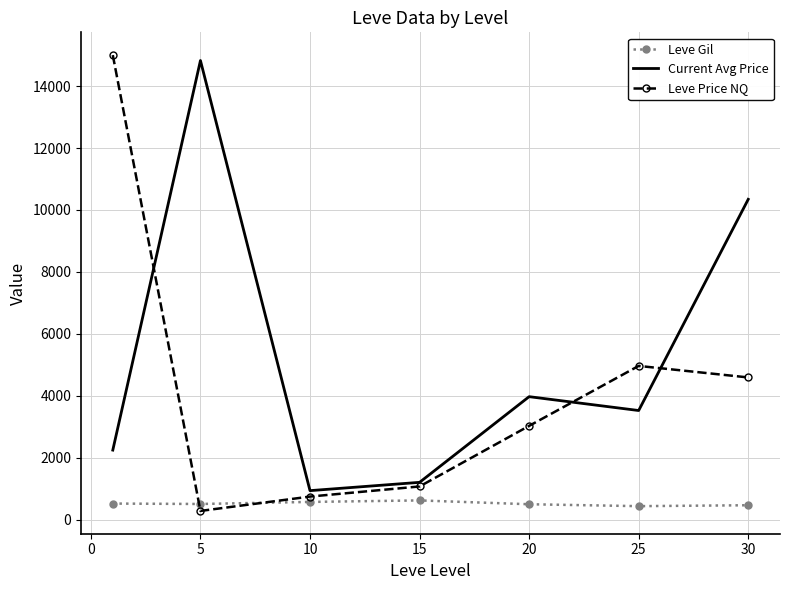

List the series in order of their overall mean, highest first.

Current Avg Price, Leve Price NQ, Leve Gil